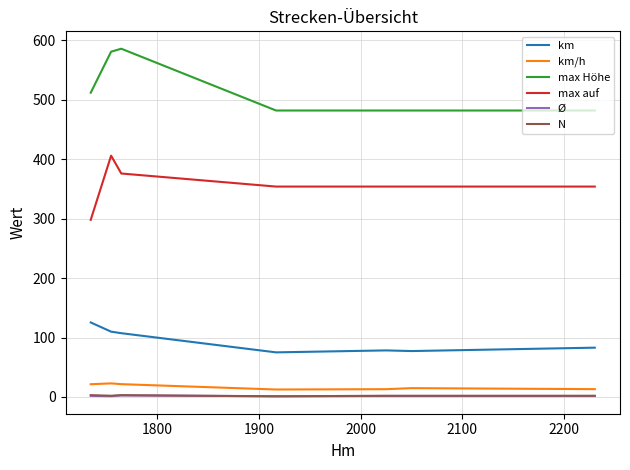

True or false: max auf and km/h cross at least once.

False